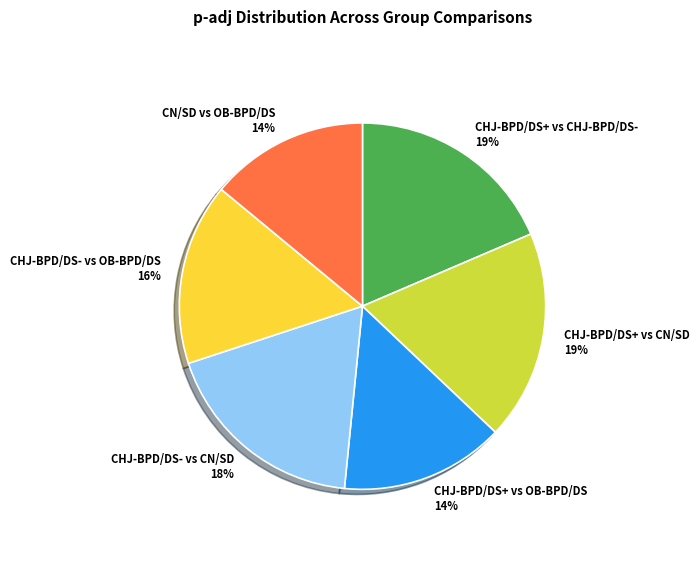

True or false: CHJ-BPD/DS+ vs OB-BPD/DS accounts for 3% of the total.

False